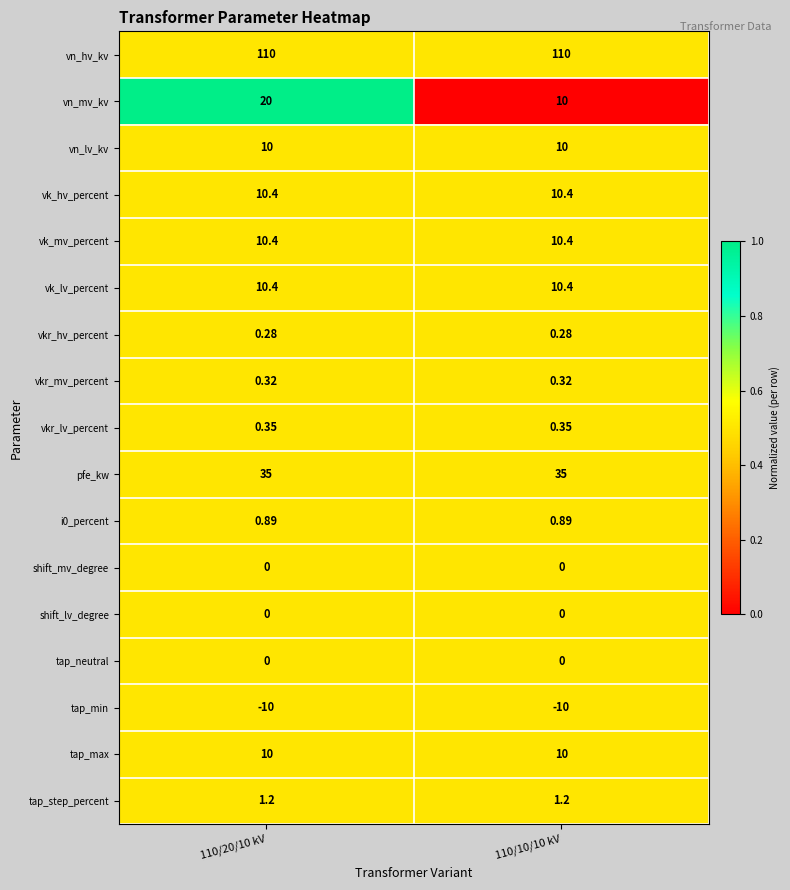

Which series has the widest spread of values?

vn_mv_kv